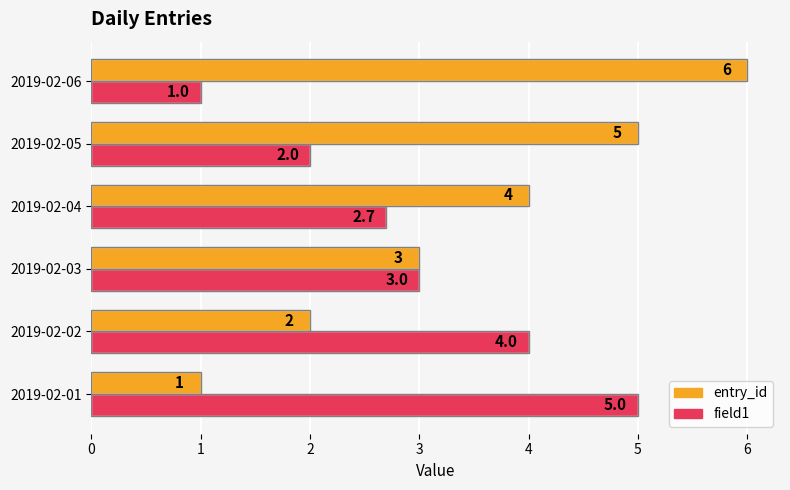

What is the difference between the maximum and second lowest values in the entry_id series?

4.0